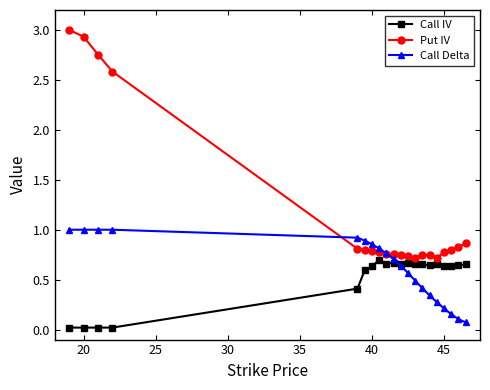

Which series has the largest total across all categories?

Put IV